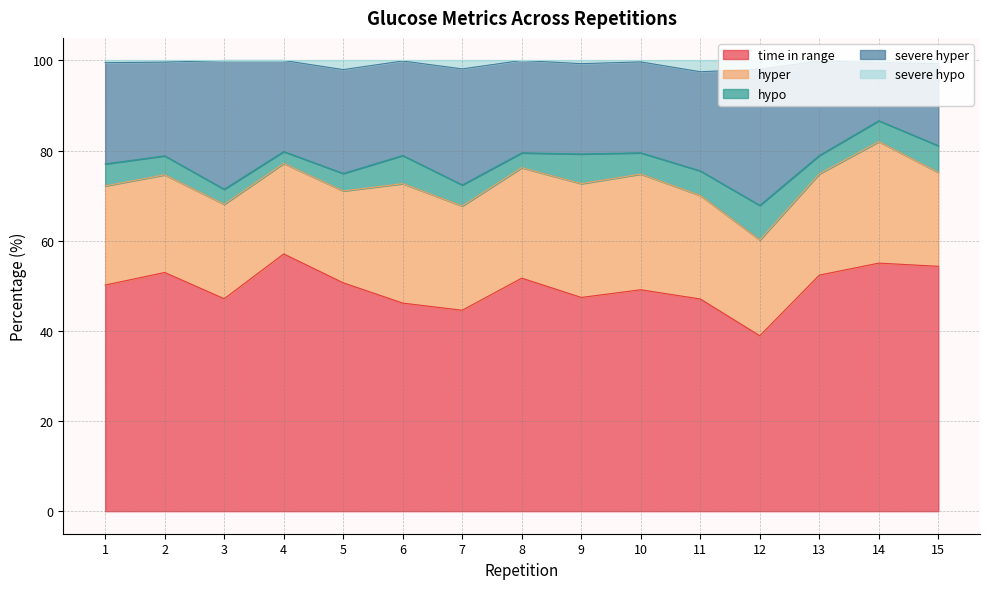

In time in range, how many points are lower than both neighbors (excluding endpoints)?

4